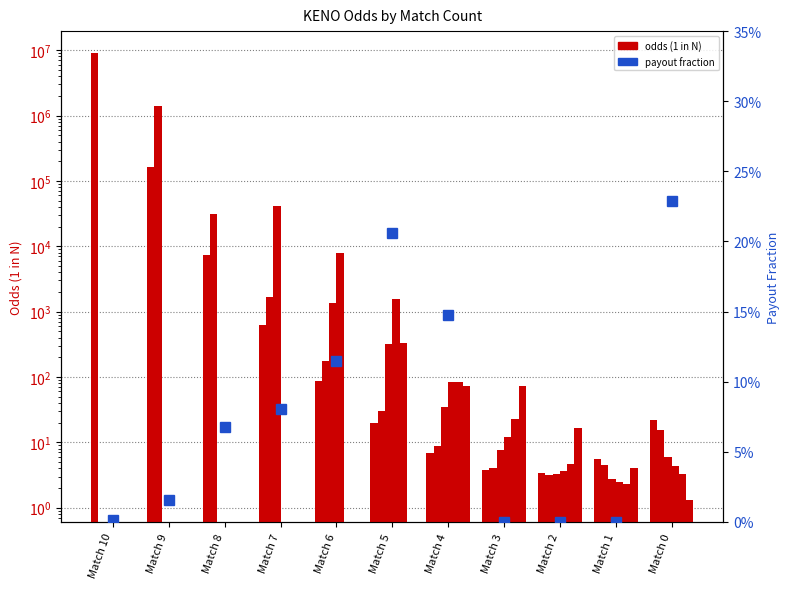

How many groups of bars are there?

11